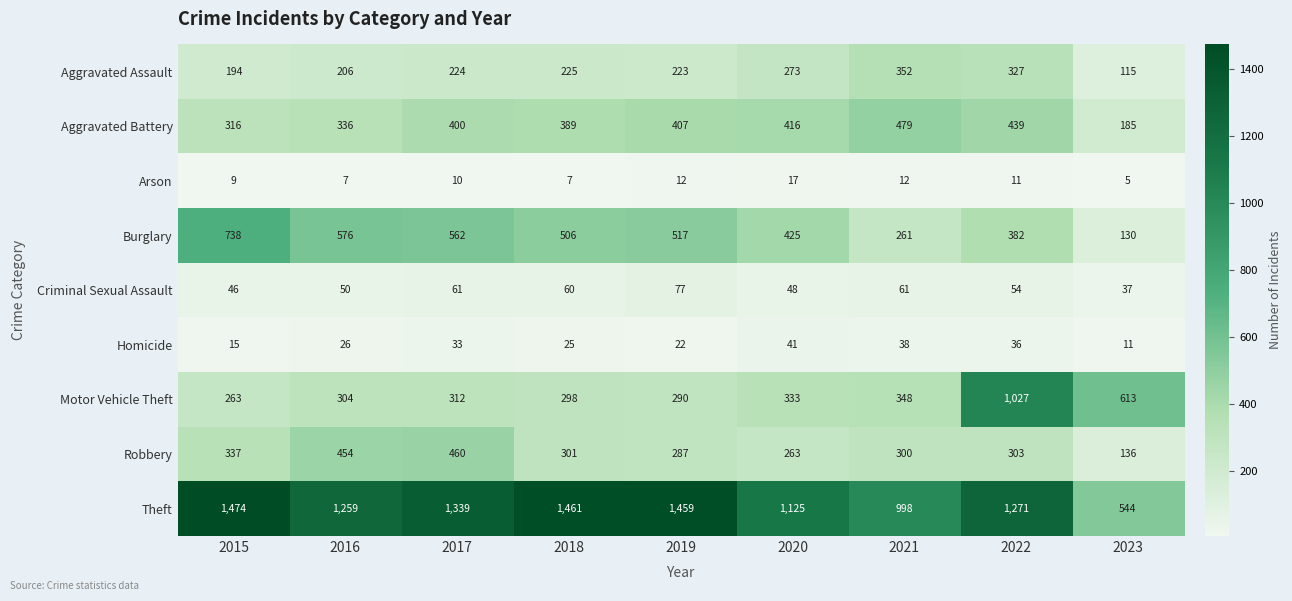

At which category does the chart reach its minimum across all series?

2023